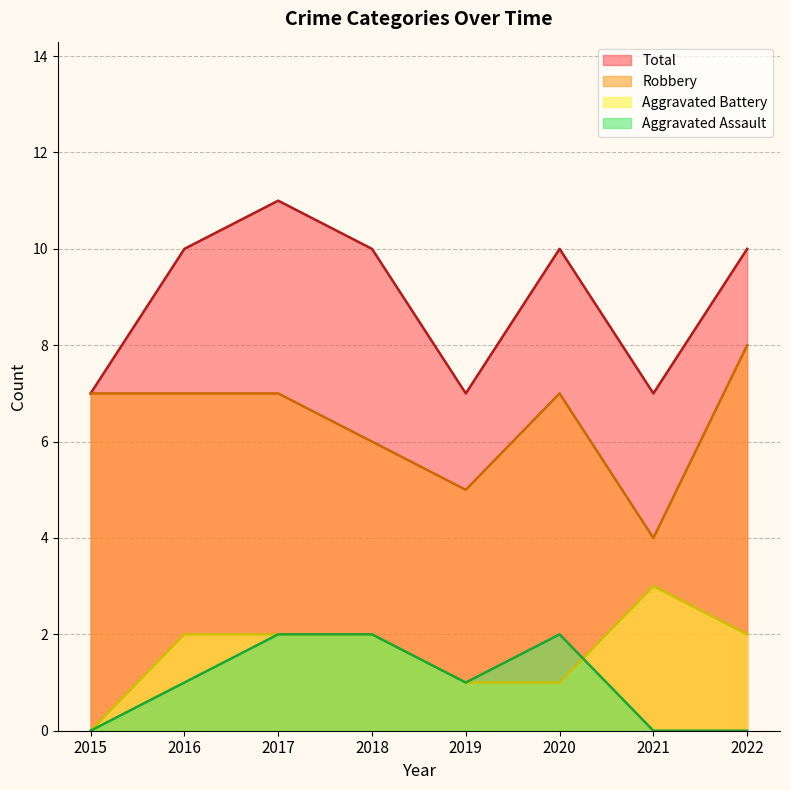

What is the average value of the Total series?

9